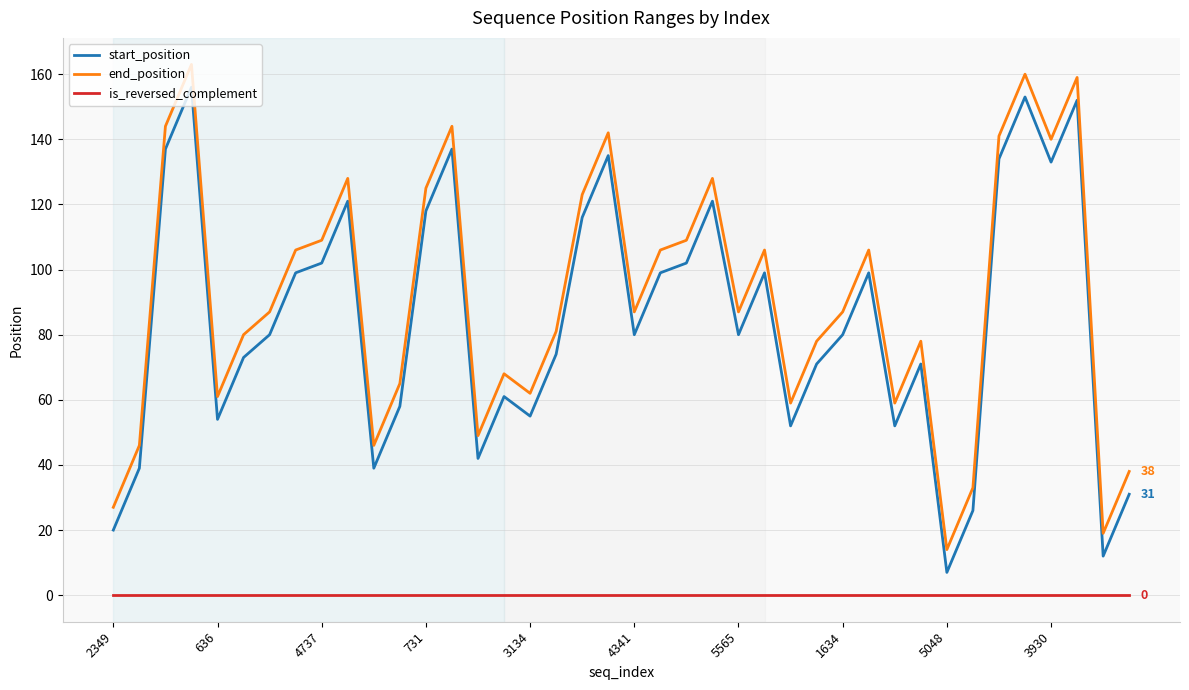

How many interior local peaks does the end_position series have?

11